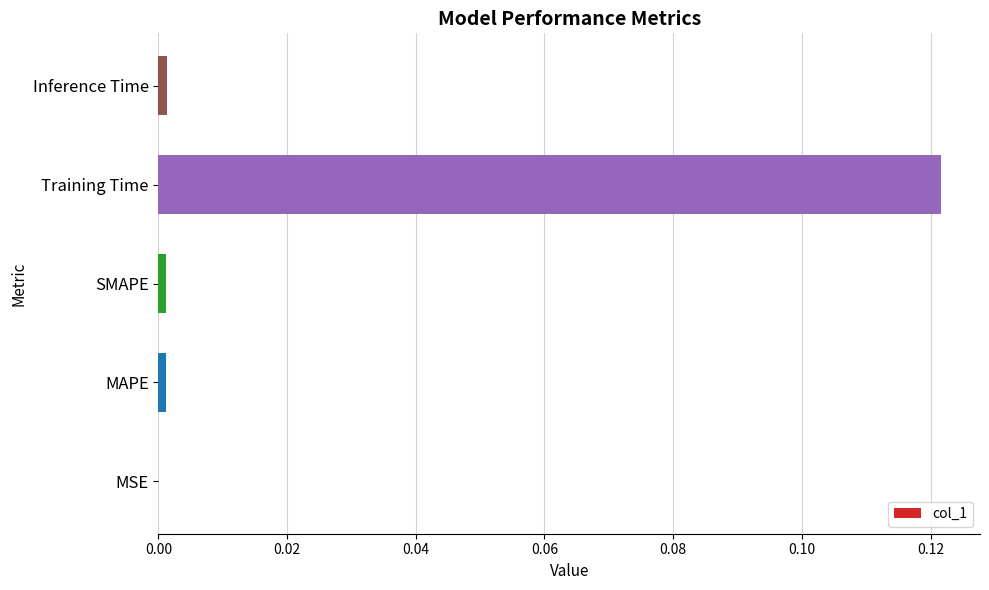

Count the number of categories in the chart.

5